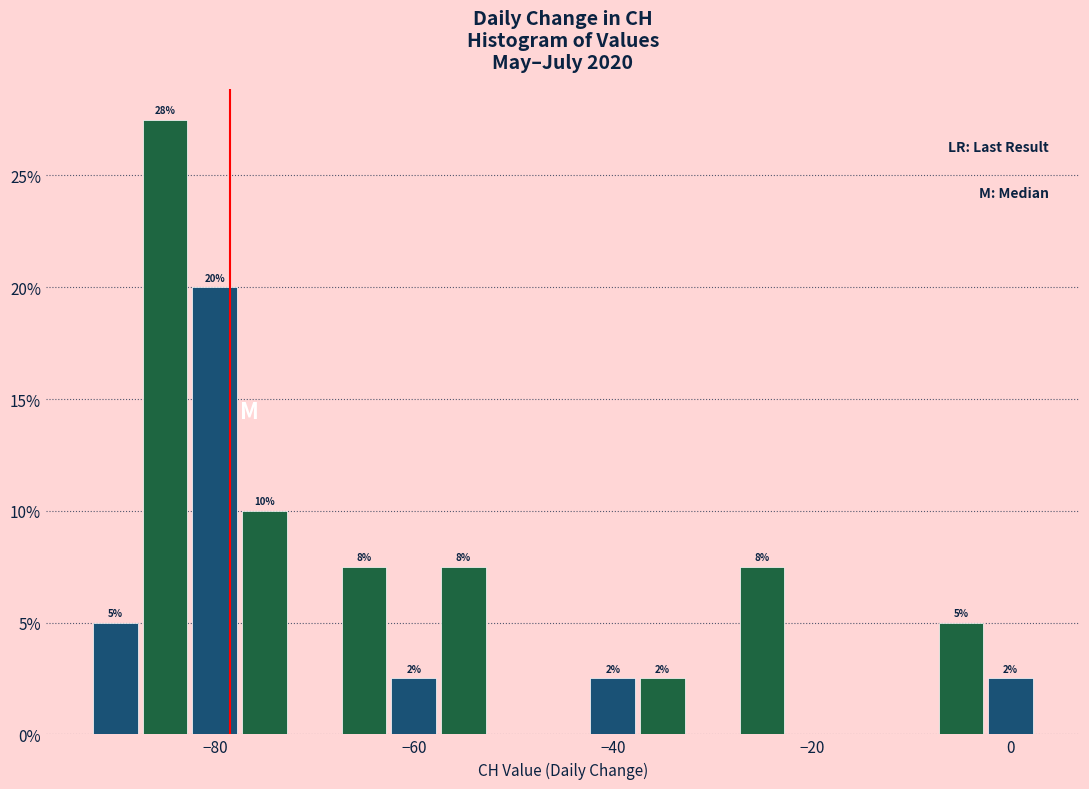

Read against the x-axis, roughly where is the centre of the tallest bar?

-84